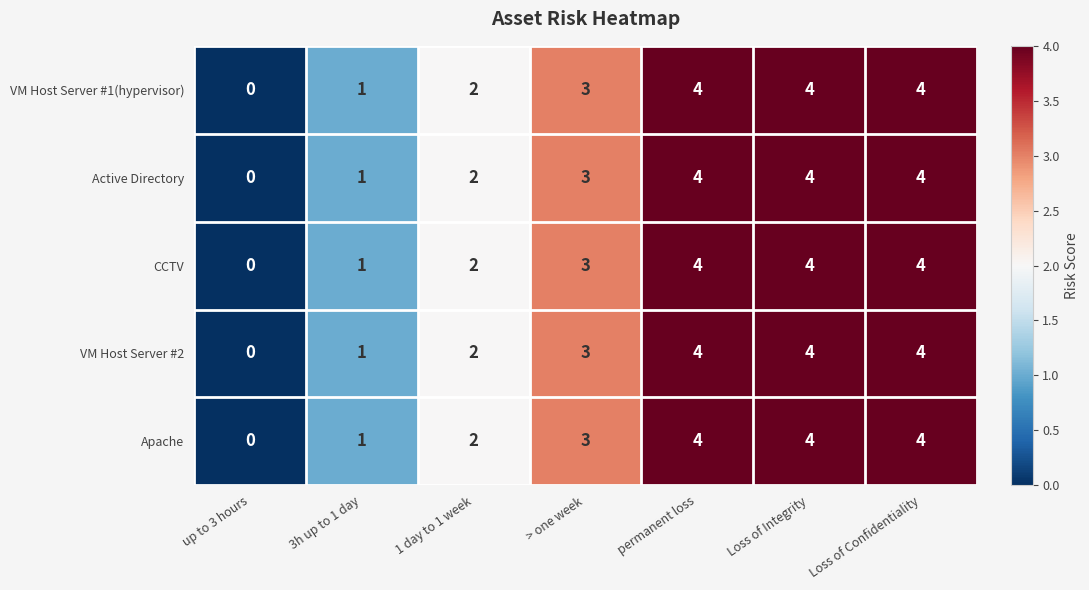

The value of Apache at 1 day to 1 week is 2. True or false?

True